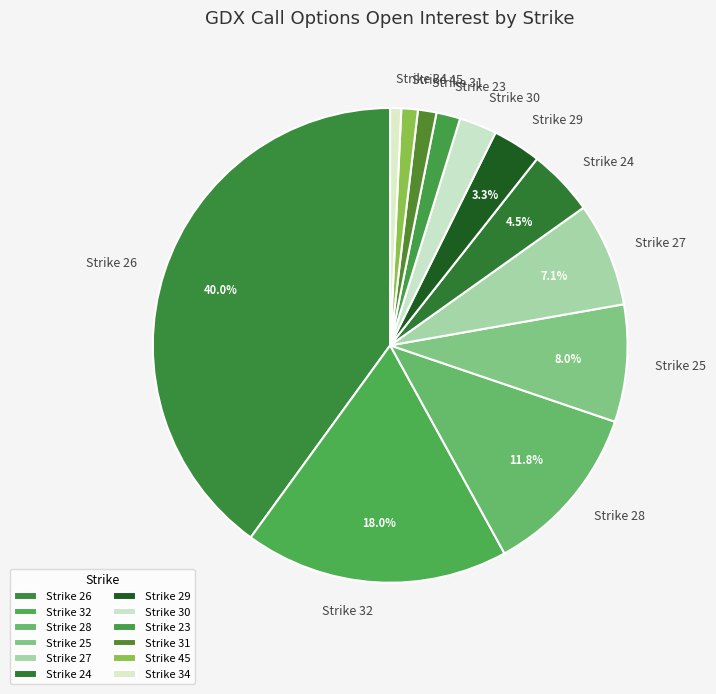

Which slice is the largest?

Strike 26